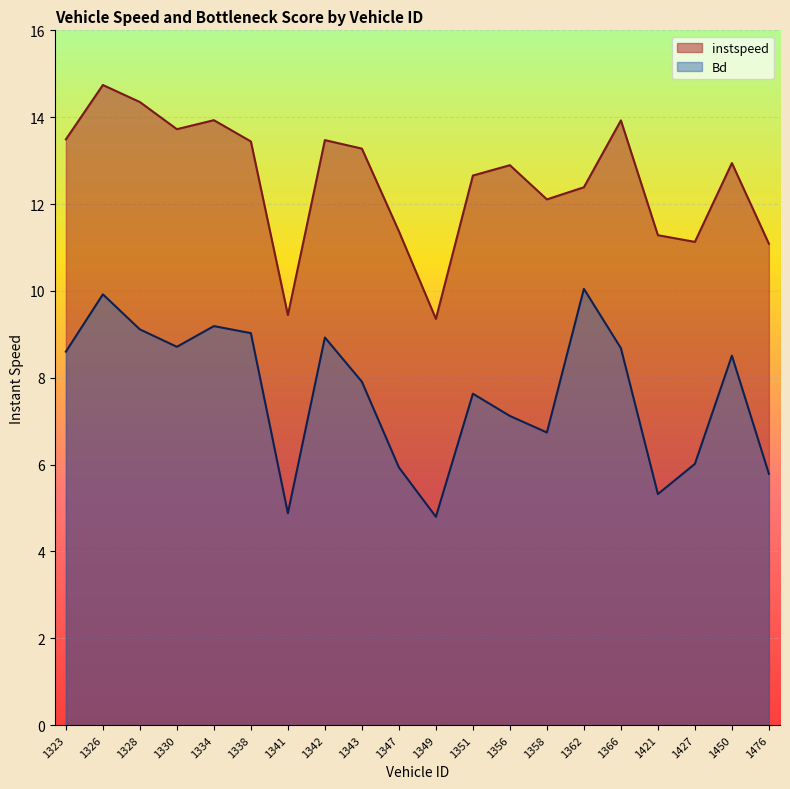

What is the difference between the second highest and minimum values in the Bd series?

5.1